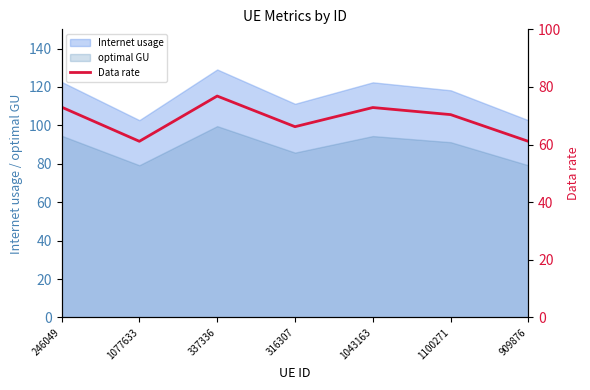

Reading left to right, list all the values displayed in this chart.

246049=73.0	1077633=61.1	337336=76.8	316307=66.2	1043163=72.9	1100271=70.4	909876=61.1